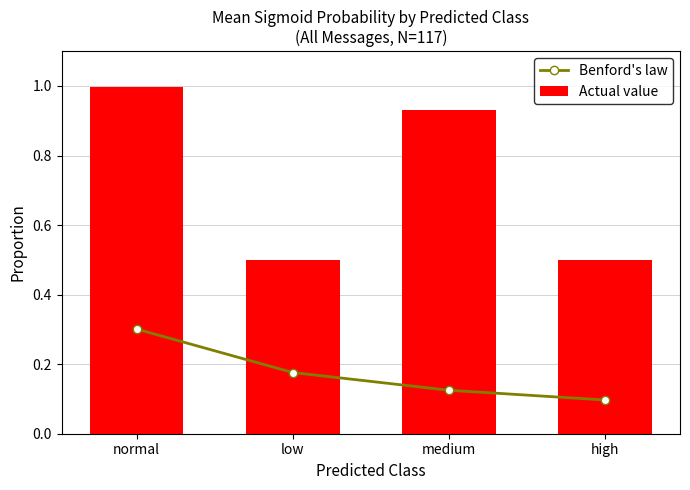

Between low and medium, which series saw the biggest shift?

Actual value